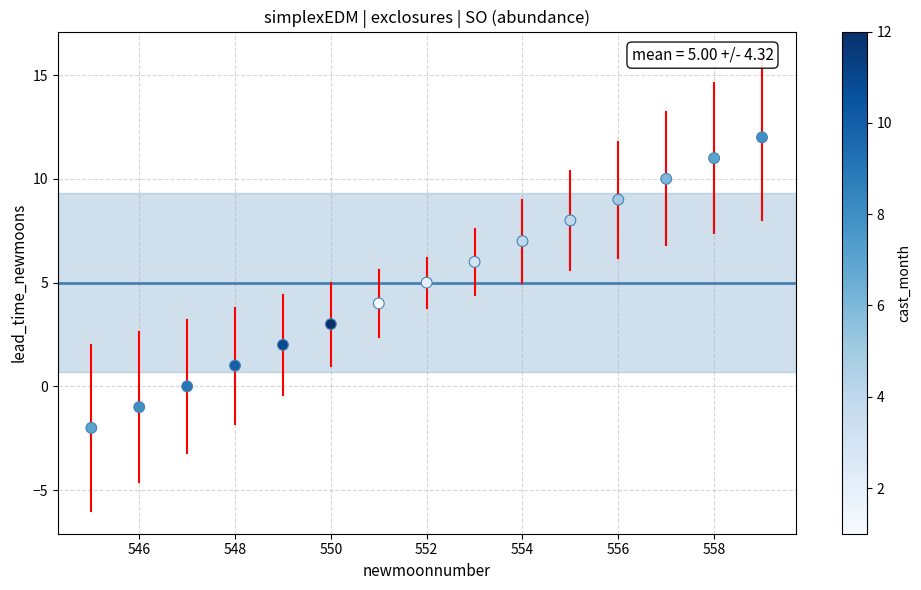

What is the range of X values (max minus min)?

14